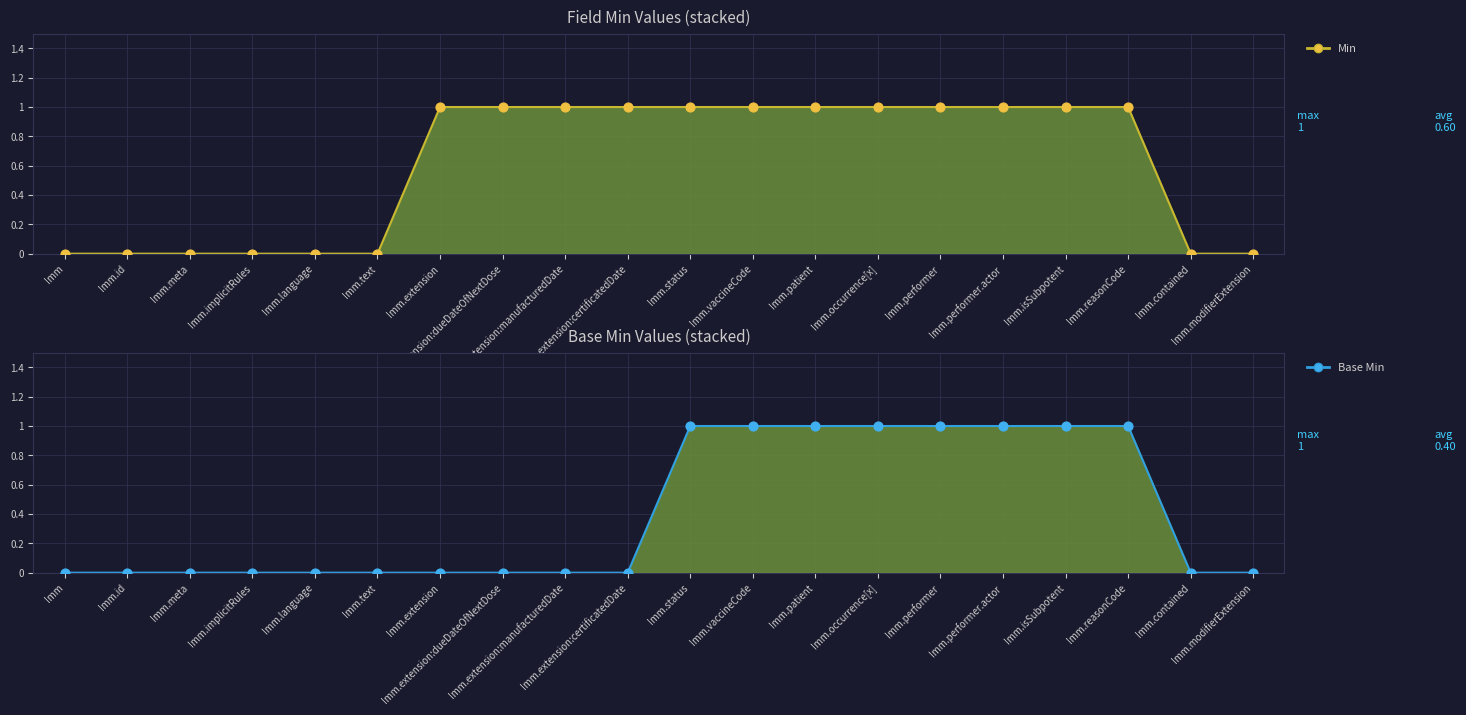

Which series contains the highest Y value?

Min